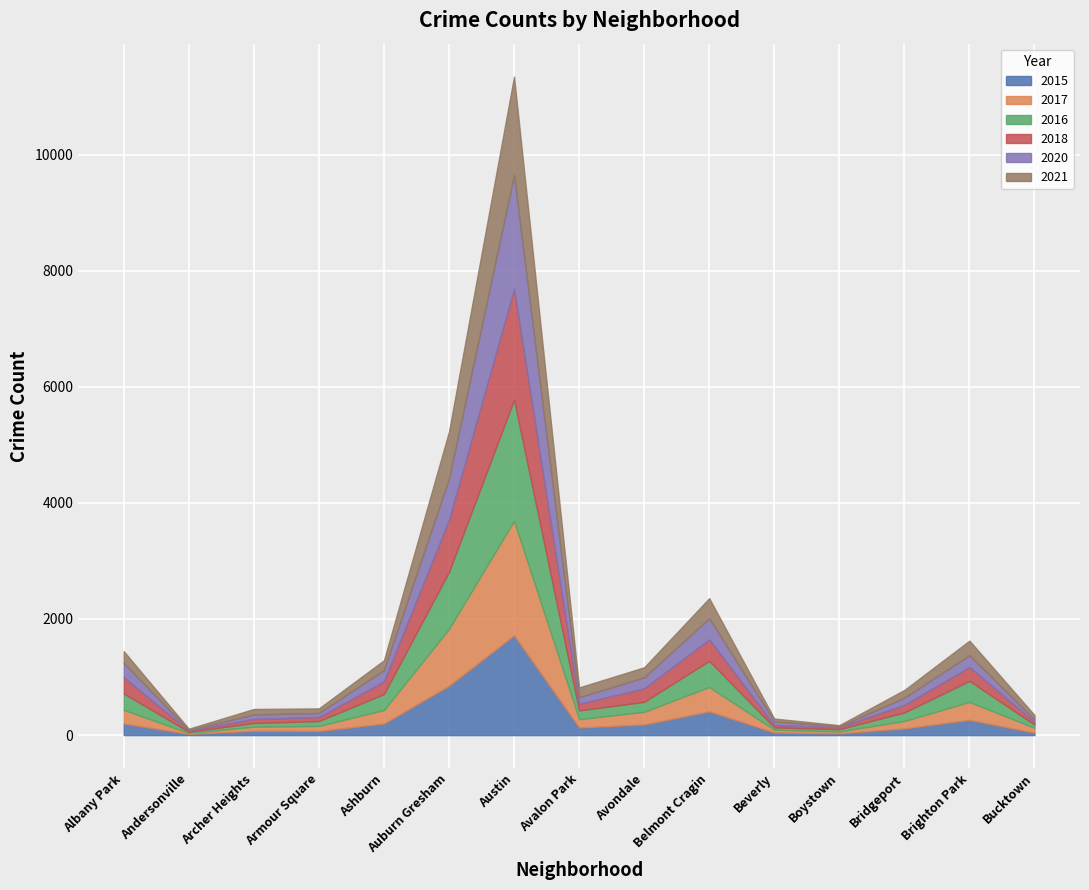

What is the maximum value shown in the chart?

2086